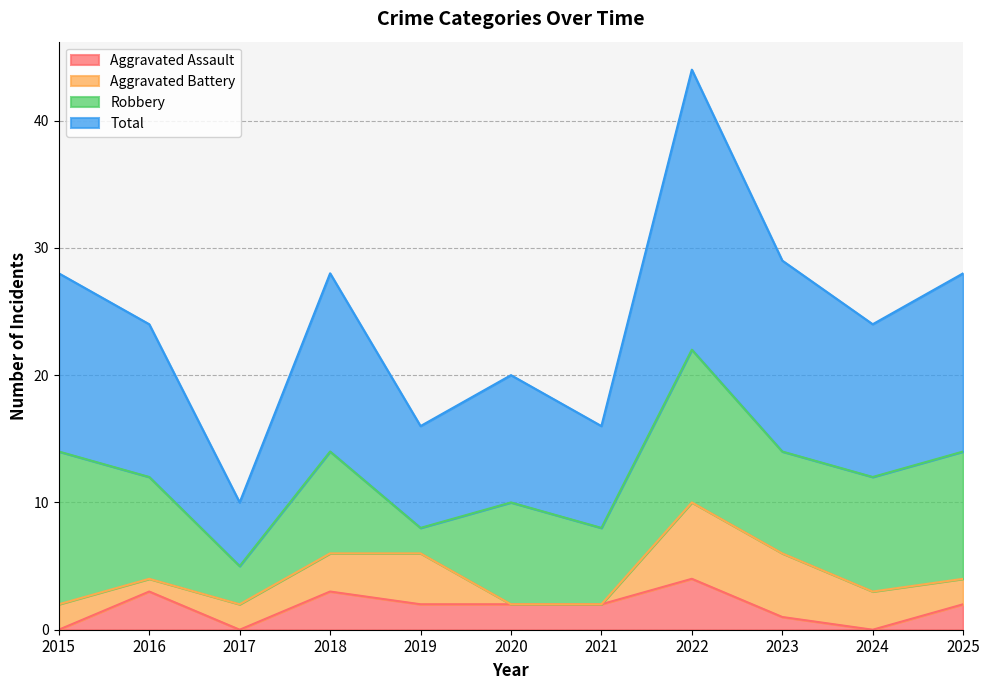

The Aggravated Assault series shows -2 at 2017. True or false?

False